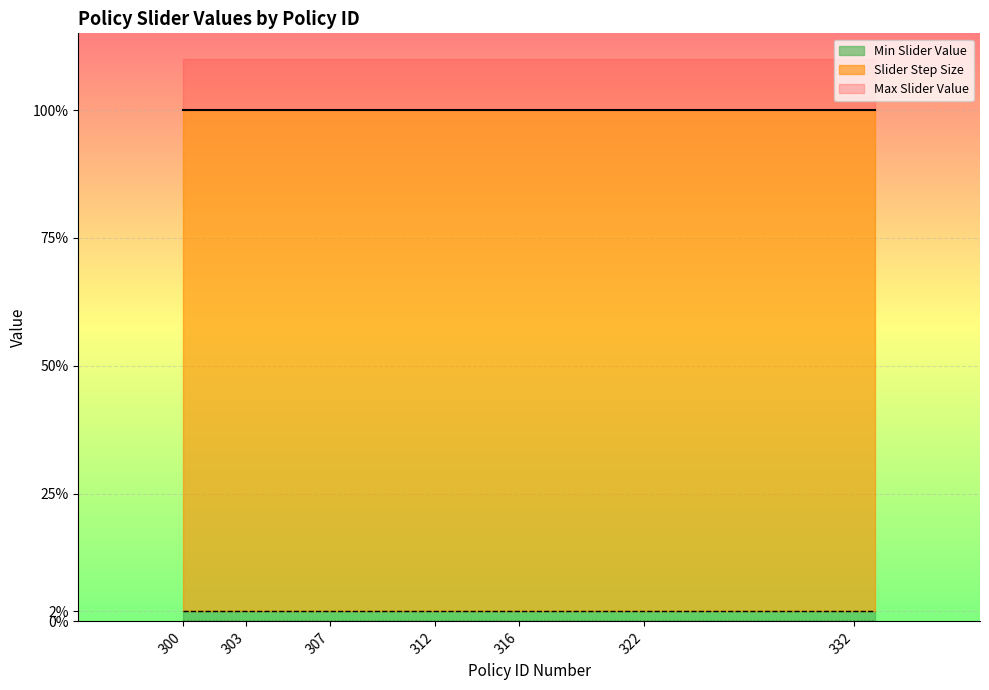

How many lines are shown in the chart?

3